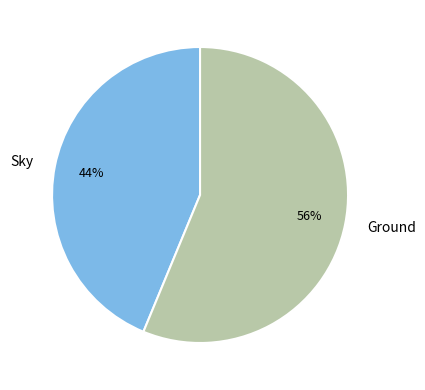

What is the ratio of the value at Ground to the value at Sky?

1.3